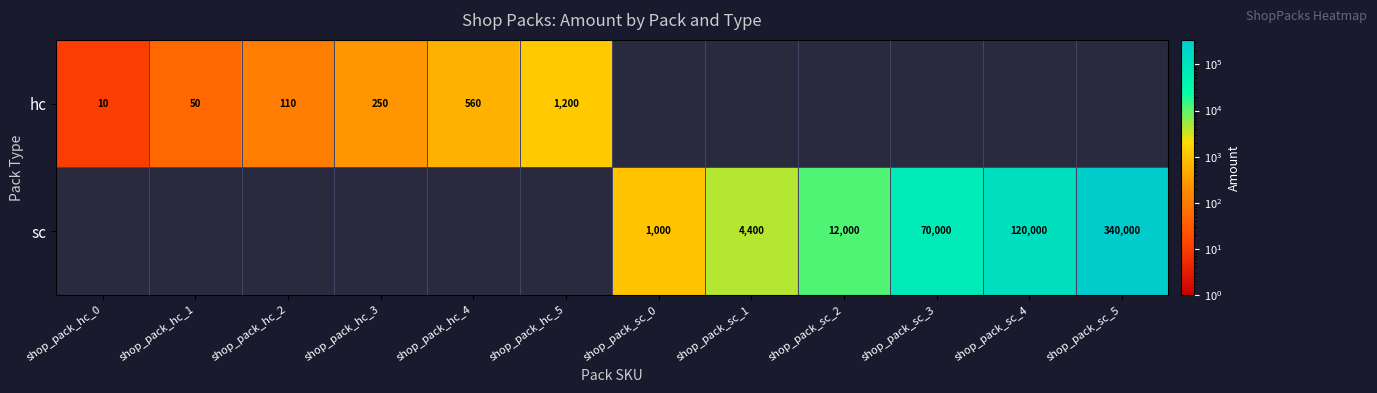

Is the value of sc at shop_pack_sc_0 greater than the value of hc at shop_pack_hc_5?

No